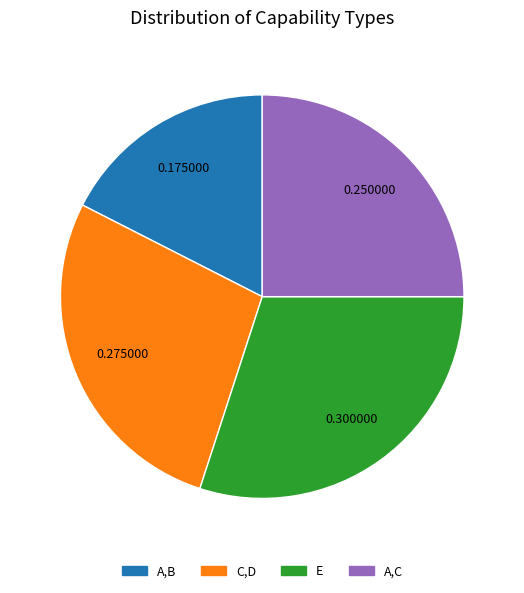

What is the largest slice in the pie chart?

E